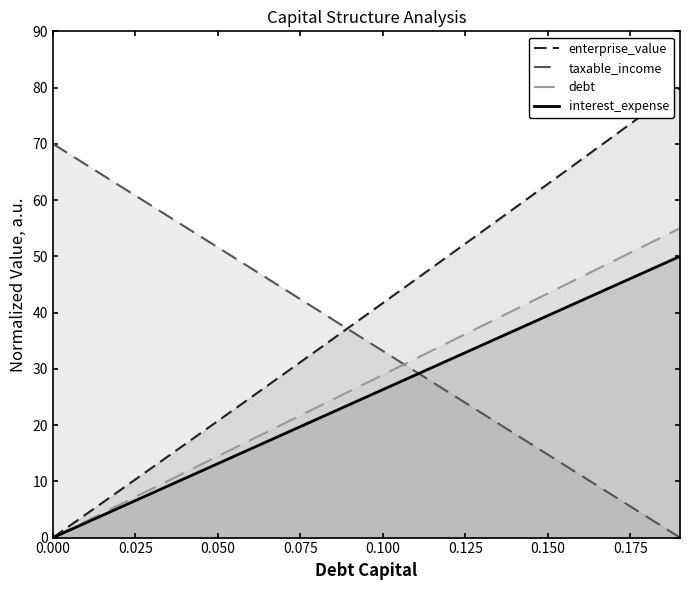

What value does the interest_expense series have at 0.150?

39.5